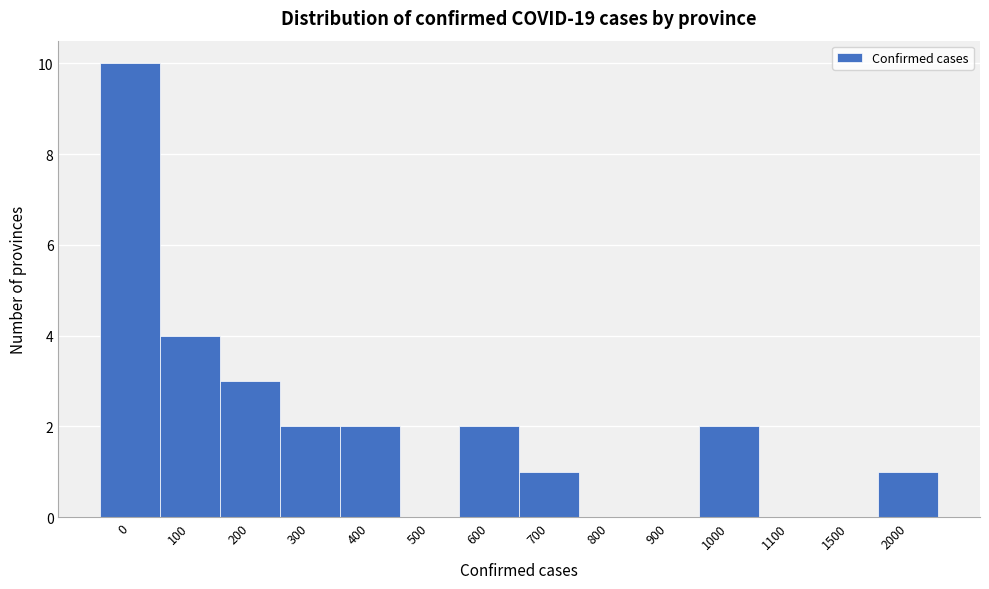

Reading right to left, list all the values displayed in this chart.

2000=1	1500=0	1100=0	1000=2	900=0	800=0	700=1	600=2	500=0	400=2	300=2	200=3	100=4	0=10